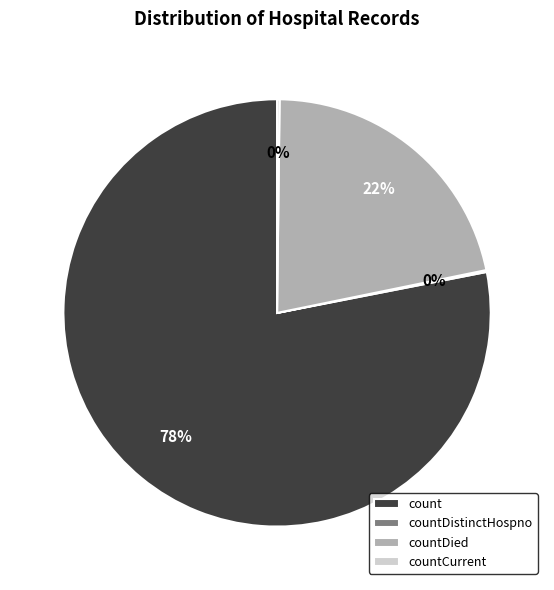

Does any single category account for the majority?

Yes